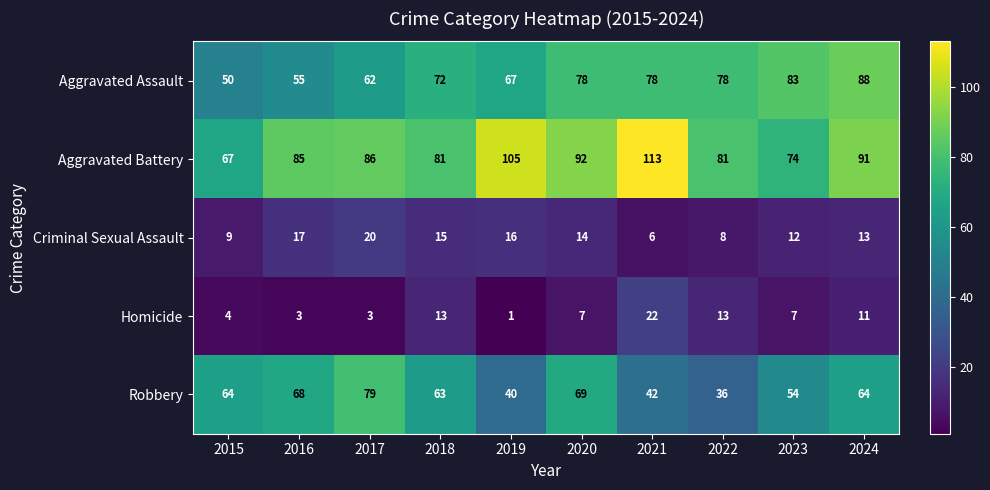

The value of Robbery at 2017 is 24. True or false?

False